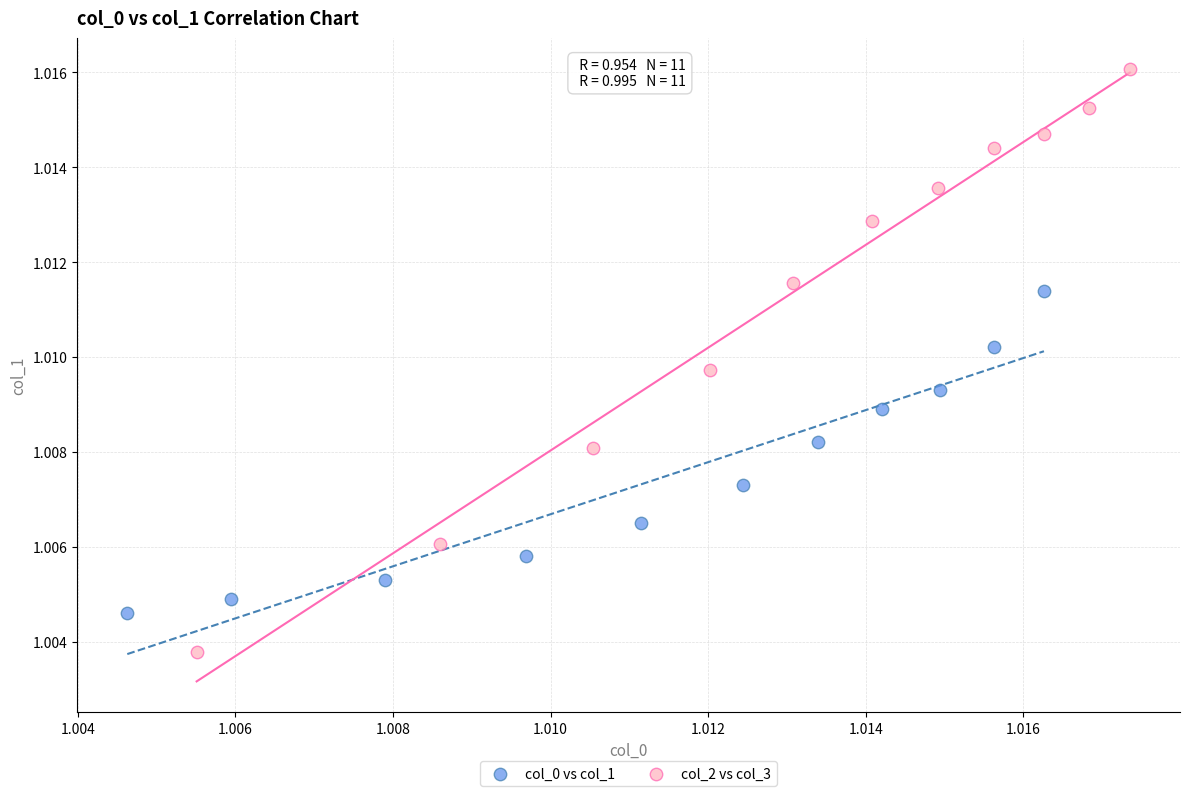

Which series has the widest spread of Y values?

col_2 vs col_3